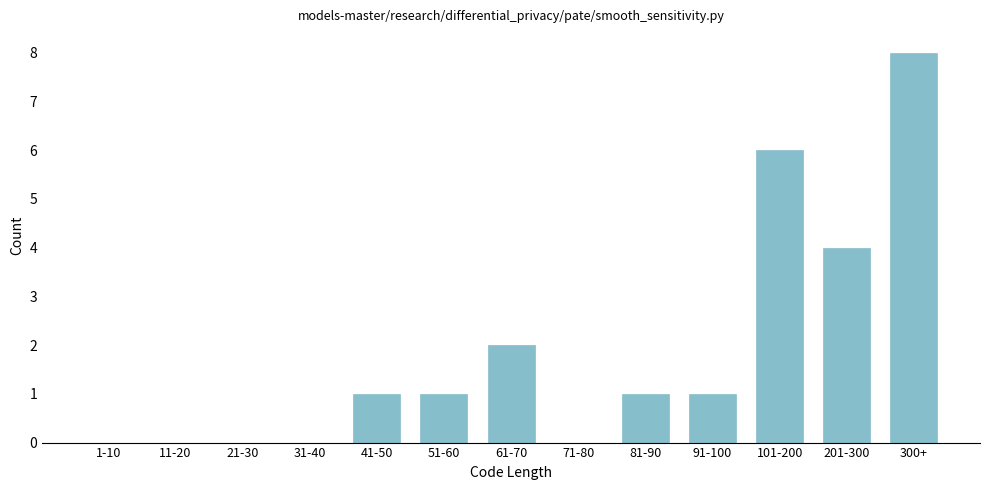

Reading left to right, transcribe all the data shown in this chart.

1-10=0	11-20=0	21-30=0	31-40=0	41-50=1	51-60=1	61-70=2	71-80=0	81-90=1	91-100=1	101-200=6	201-300=4	300+=8